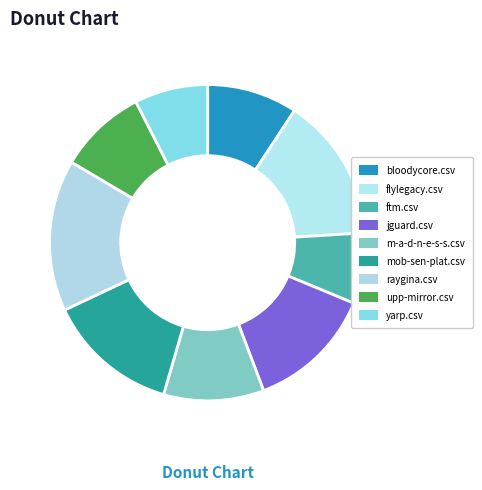

Does flylegacy.csv account for over 50% of the chart?

No